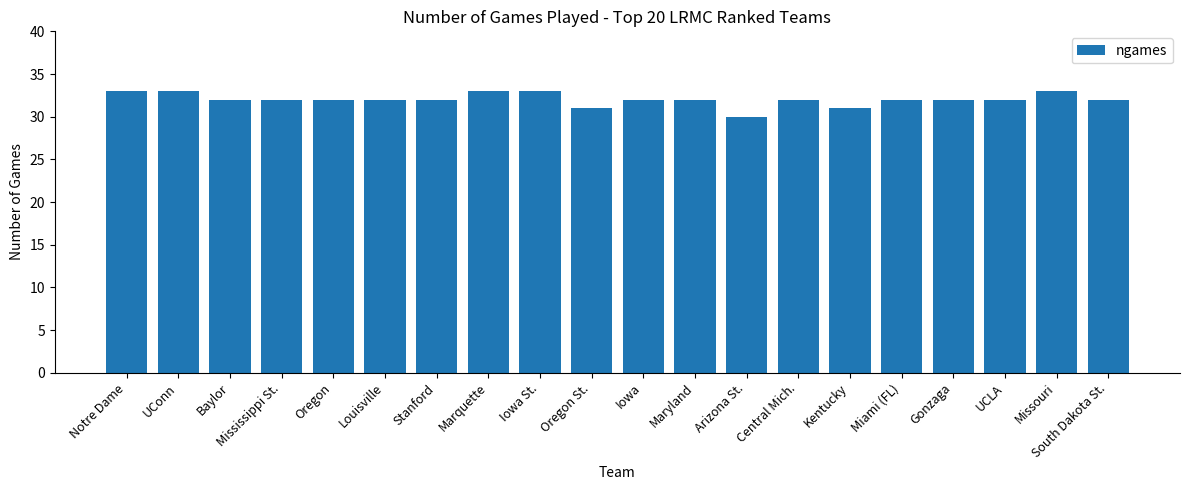

What is the difference between the maximum and minimum values?

3